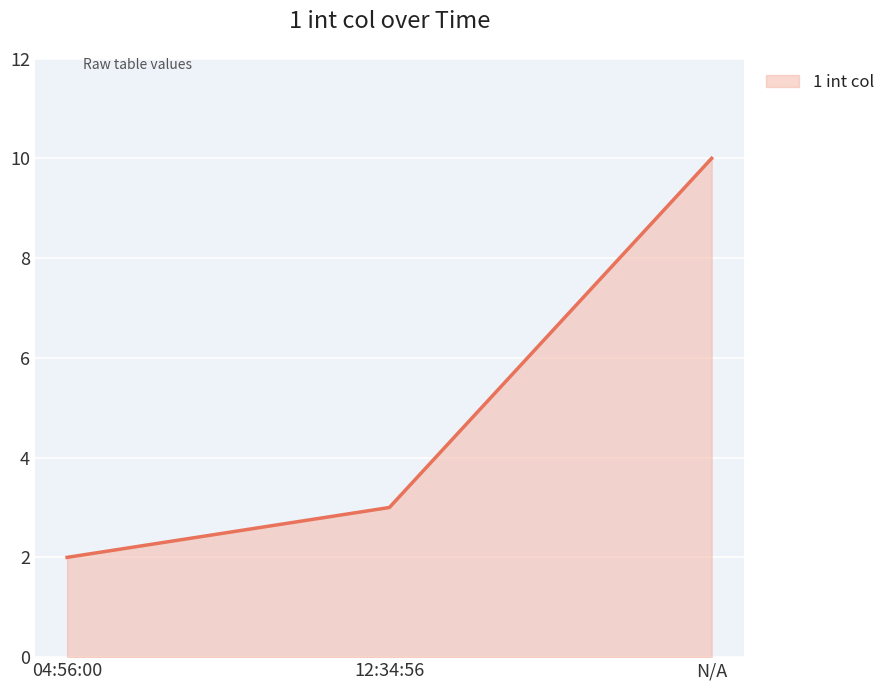

Reading left to right, extract all data points from this chart.

2	3	10